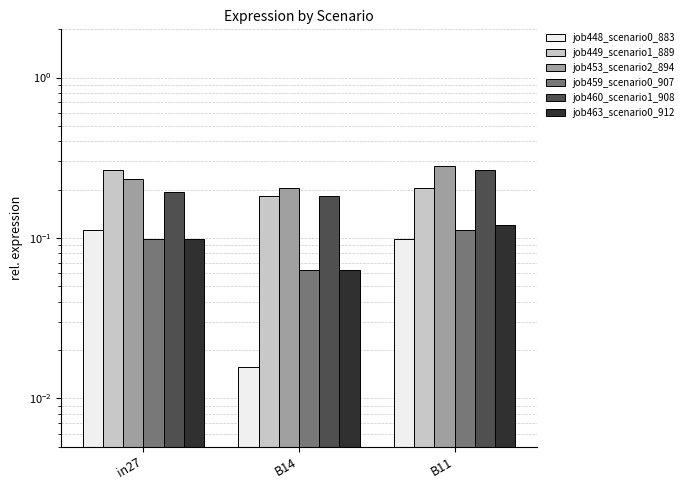

Reading left to right, what are all the values shown in this chart?

job448_scenario0_883: in27=0.1	B14=0.0	B11=0.1
job449_scenario1_889: in27=0.3	B14=0.2	B11=0.2
job453_scenario2_894: in27=0.2	B14=0.2	B11=0.3
job459_scenario0_907: in27=0.1	B14=0.1	B11=0.1
job460_scenario1_908: in27=0.2	B14=0.2	B11=0.3
job463_scenario0_912: in27=0.1	B14=0.1	B11=0.1